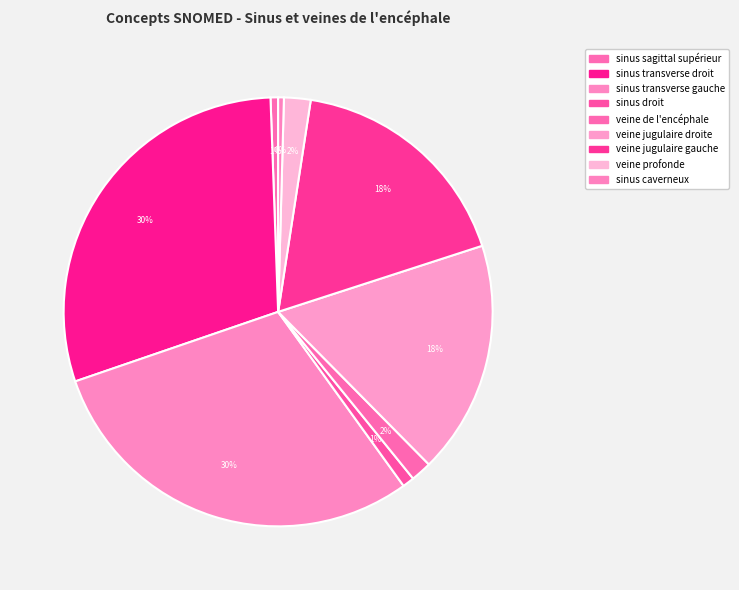

Is there any slice that represents more than half of the pie?

No